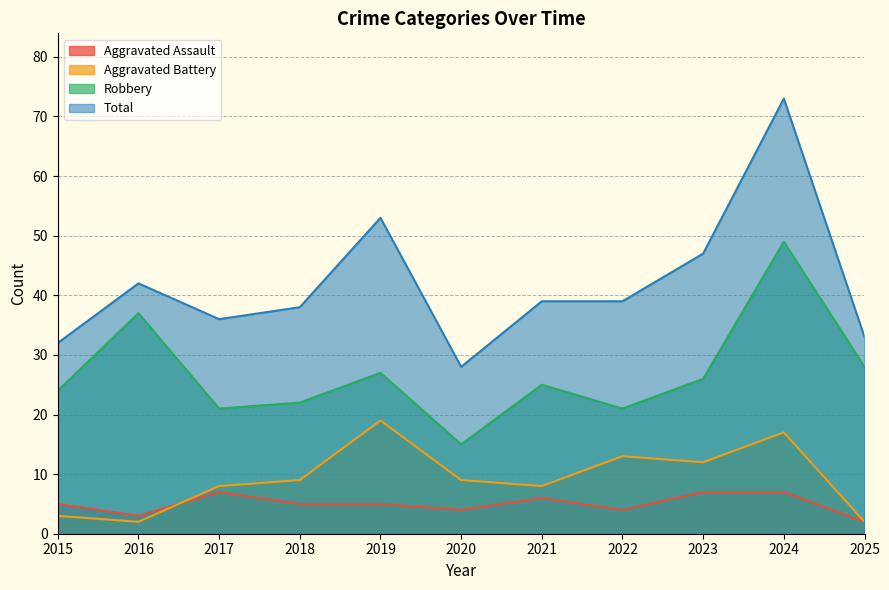

Reading left to right, list all the values displayed in this chart.

Aggravated Assault: 2015=5	2016=3	2017=7	2018=5	2019=5	2020=4	2021=6	2022=4	2023=7	2024=7	2025=2
Aggravated Battery: 2015=3	2016=2	2017=8	2018=9	2019=19	2020=9	2021=8	2022=13	2023=12	2024=17	2025=2
Robbery: 2015=24	2016=37	2017=21	2018=22	2019=27	2020=15	2021=25	2022=21	2023=26	2024=49	2025=28
Total: 2015=32	2016=42	2017=36	2018=38	2019=53	2020=28	2021=39	2022=39	2023=47	2024=73	2025=33